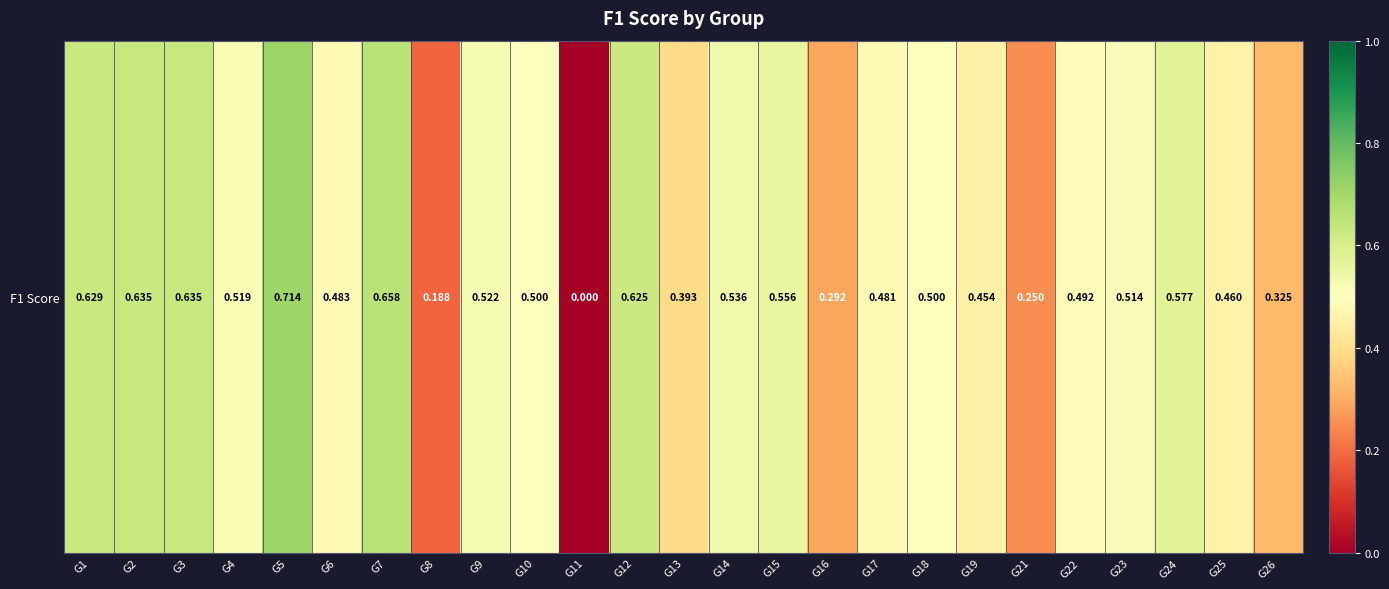

How many positive values are there?

24